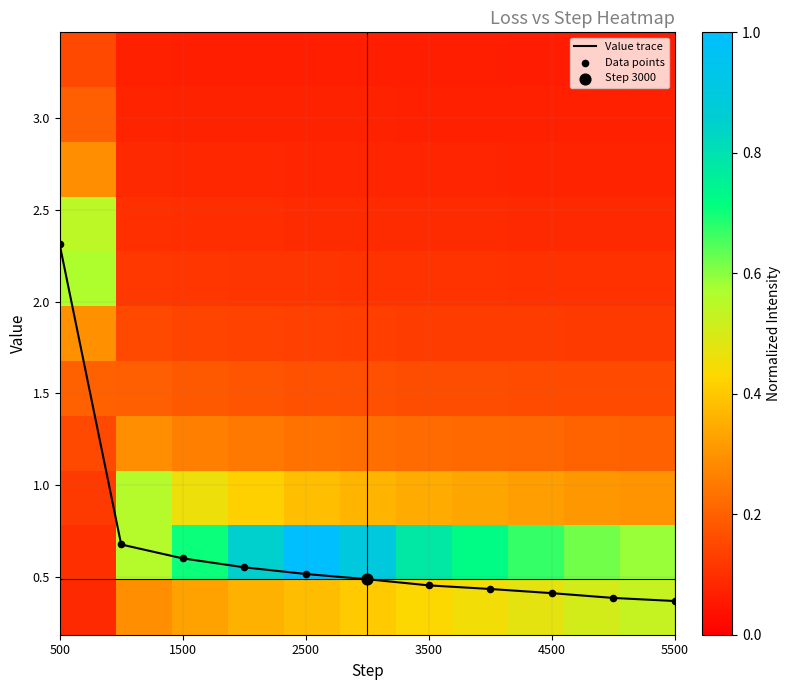

True or false: Value trace has a value of 0.3 at 2500.

False